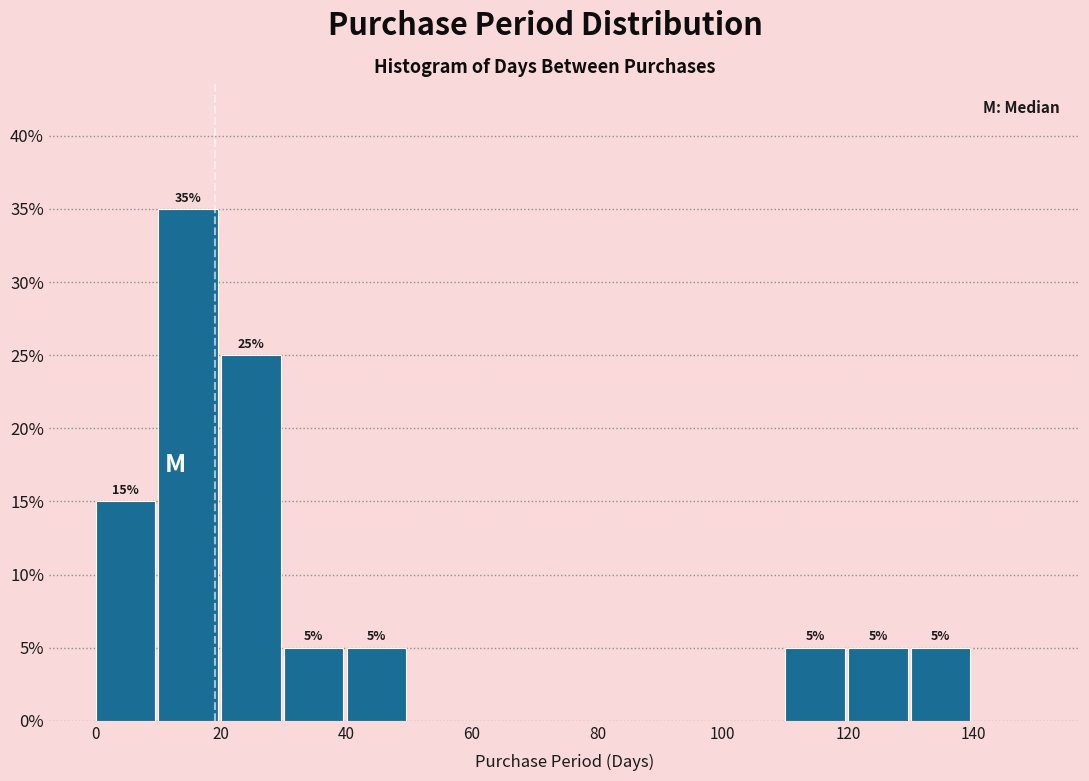

Which range on the x-axis has the tallest bar?

10 to 20